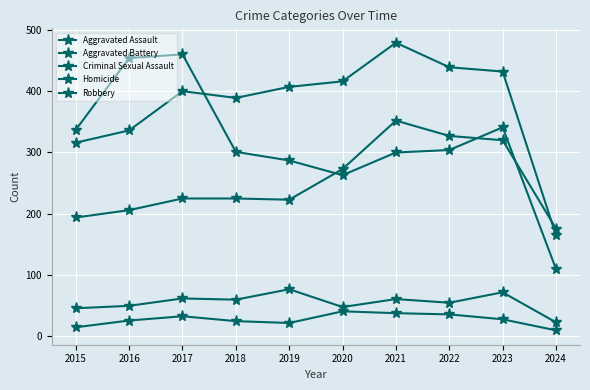

How many data points in Aggravated Battery are less than 407?

5